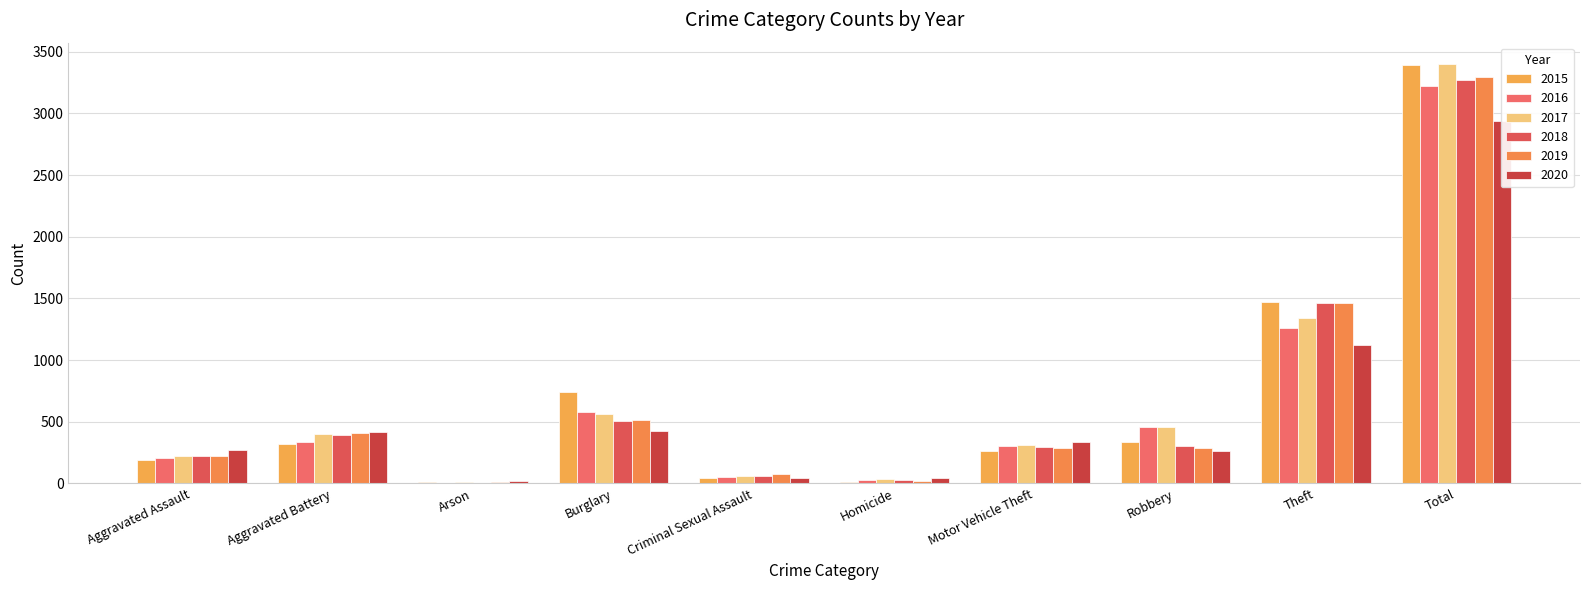

Which has a higher value, Burglary or Total?

Total